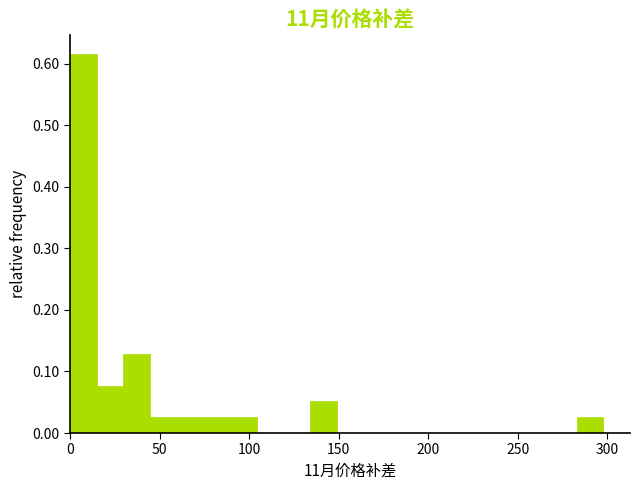

Around what value on the x-axis is the tallest bar? Give the approximate position of its centre, as read against the axis.

5